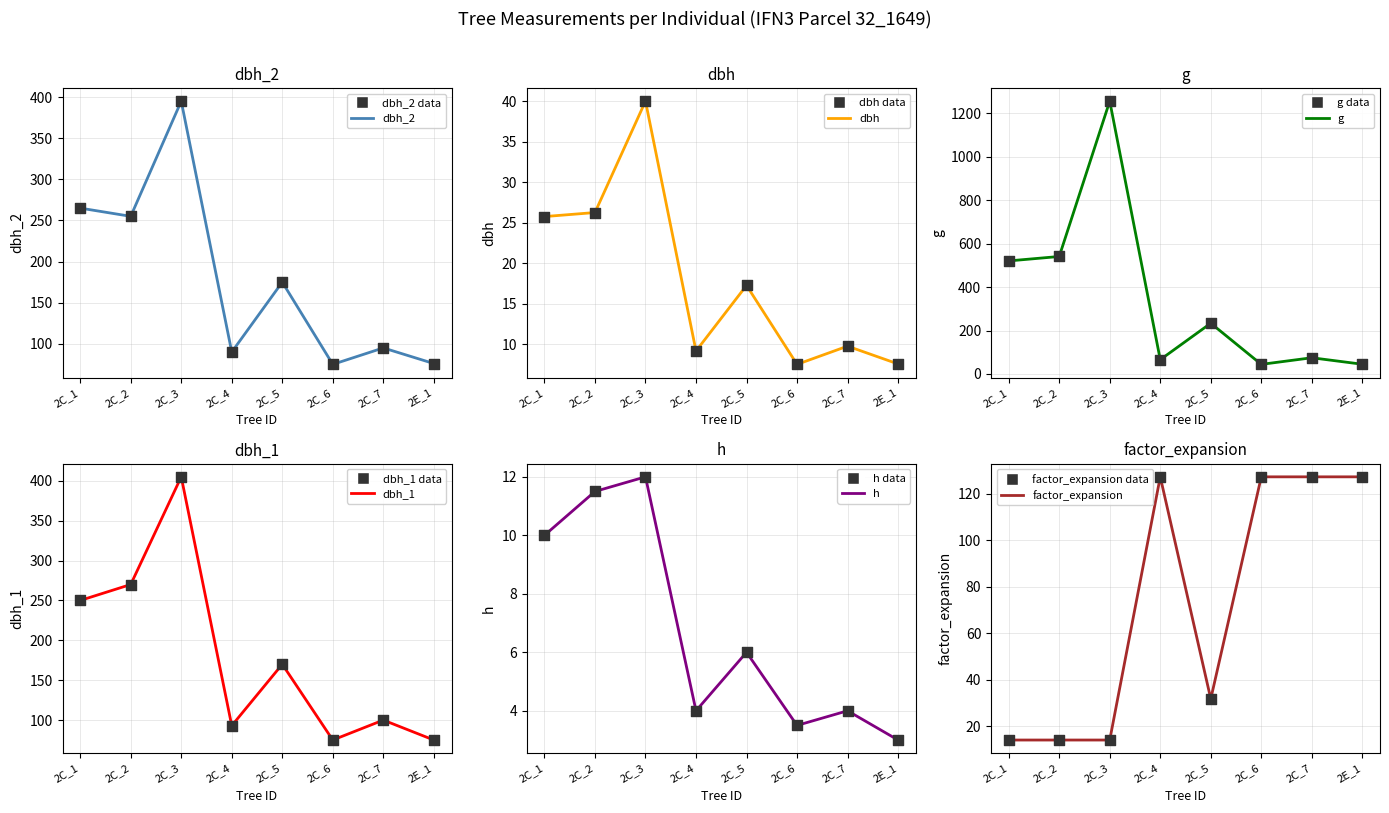

Which series has the largest total across all categories?

g